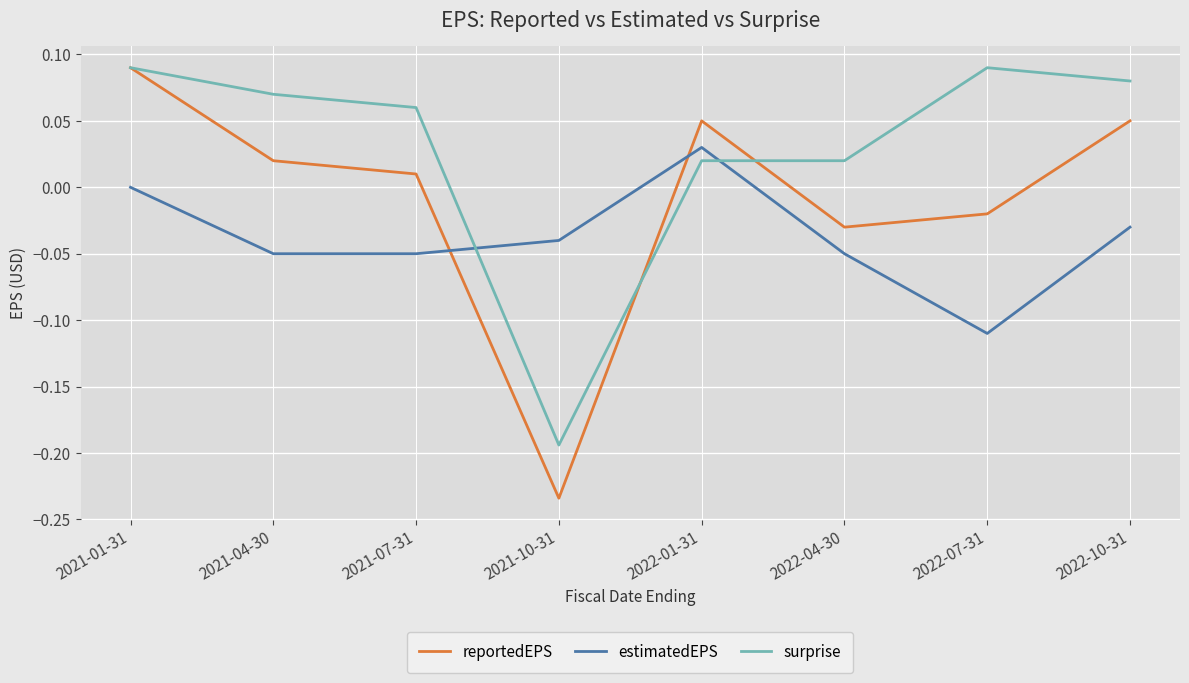

The estimatedEPS series shows -0.0 at 2021-10-31. True or false?

True